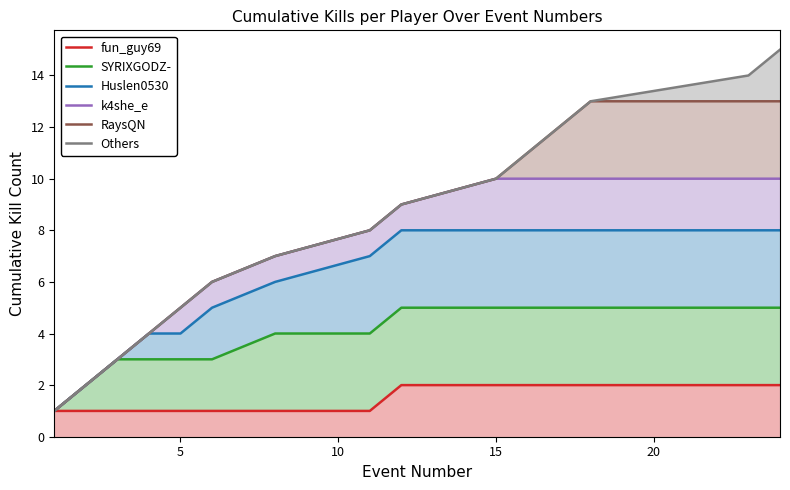

Reading left to right, what are all the values shown in this chart?

fun_guy69: 1	1	1	1	1	1	1	1	2	2	2	2	2	2	2
SYRIXGODZ-: 1	2	3	3	3	3	4	4	5	5	5	5	5	5	5
Huslen0530: 1	2	3	4	4	5	6	7	8	8	8	8	8	8	8
k4she_e: 1	2	3	4	5	6	7	8	9	10	10	10	10	10	10
RaysQN: 1	2	3	4	5	6	7	8	9	10	11	12	13	13	13
Others: 1	2	3	4	5	6	7	8	9	10	11	12	13	14	15